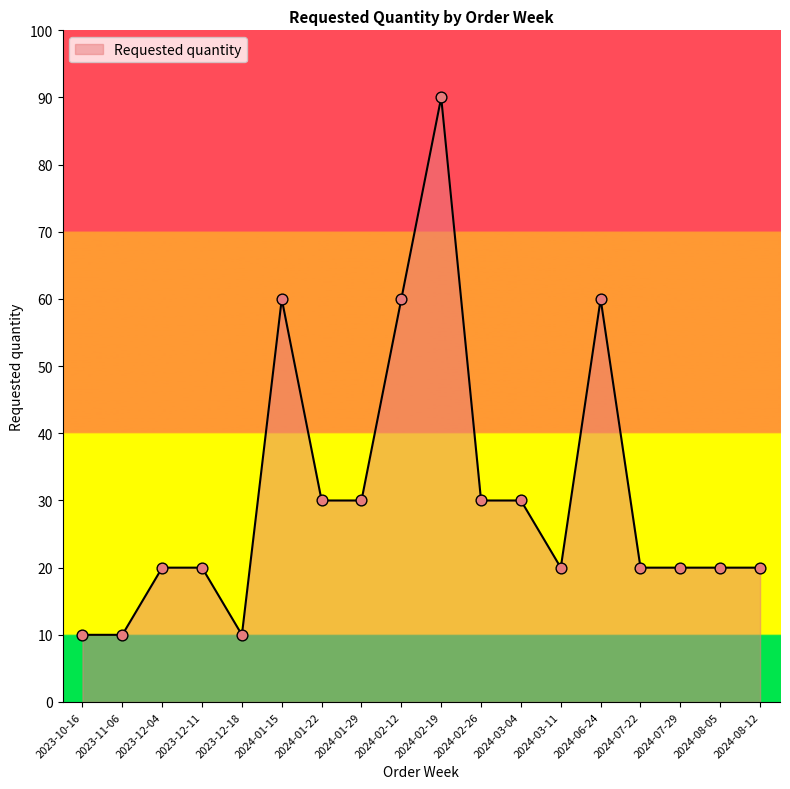

What is the change in value from 2024-01-15 to 2024-08-05?

-40